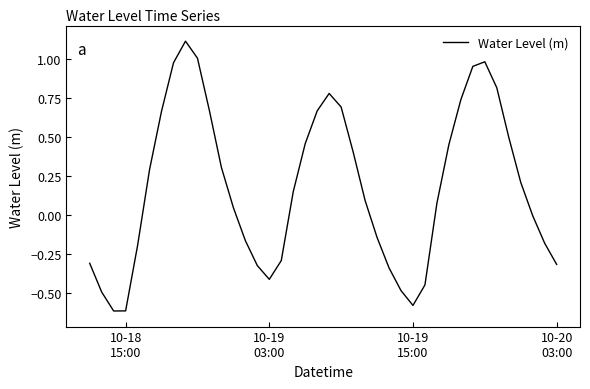

What is the difference between the maximum and minimum values?

1.7